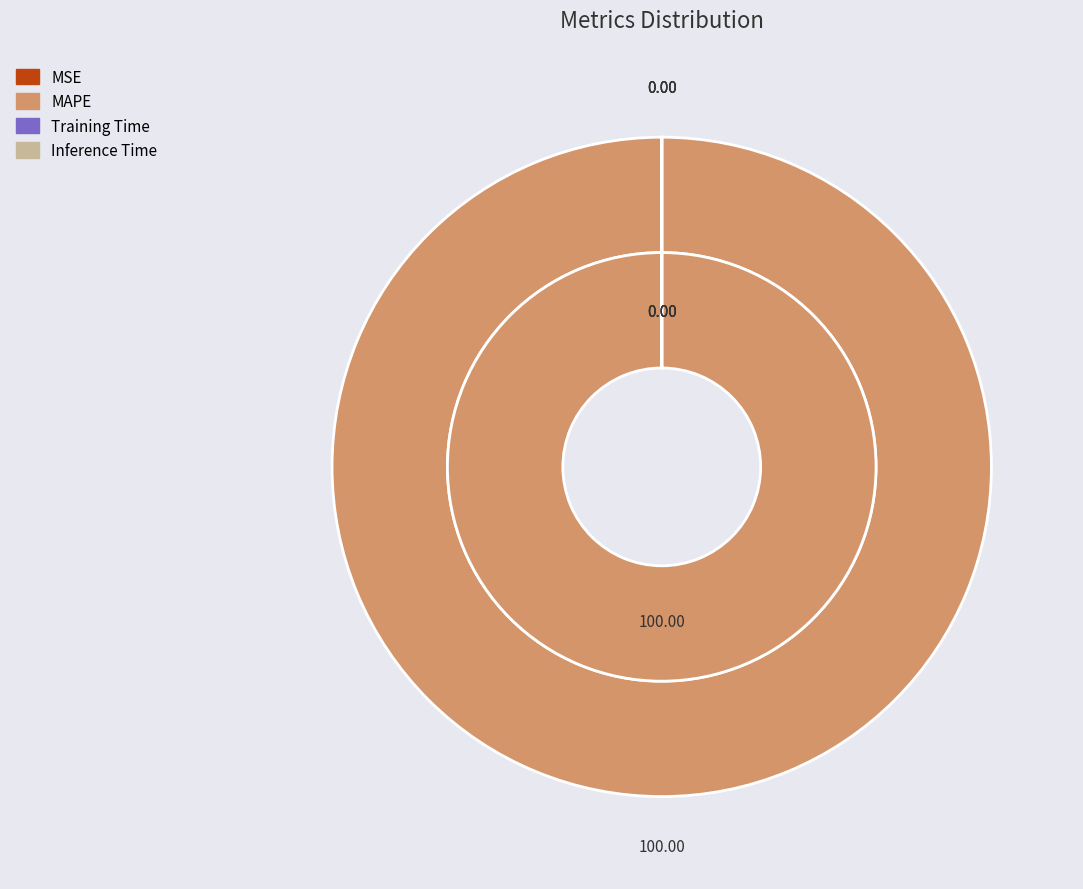

What is the largest slice in the pie chart?

MAPE